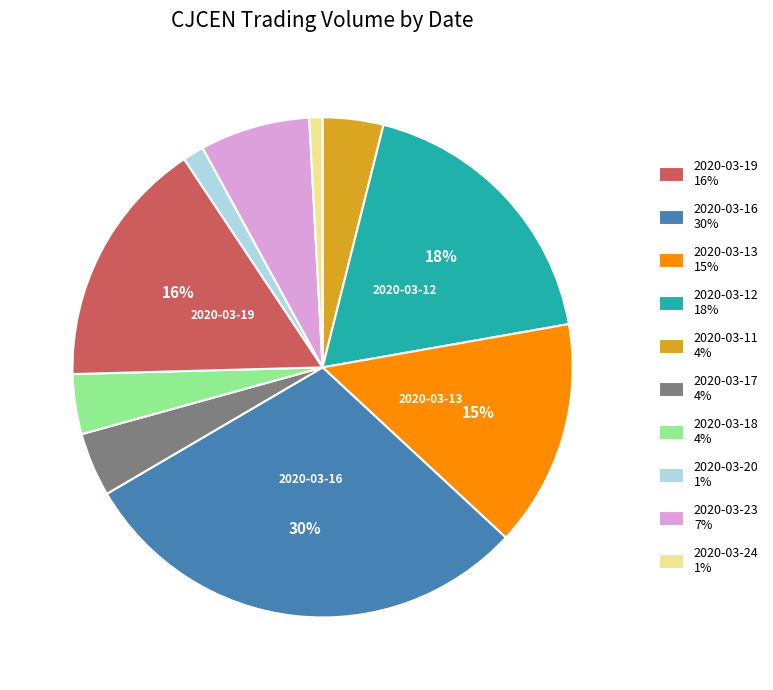

Is there any slice that represents more than half of the pie?

No